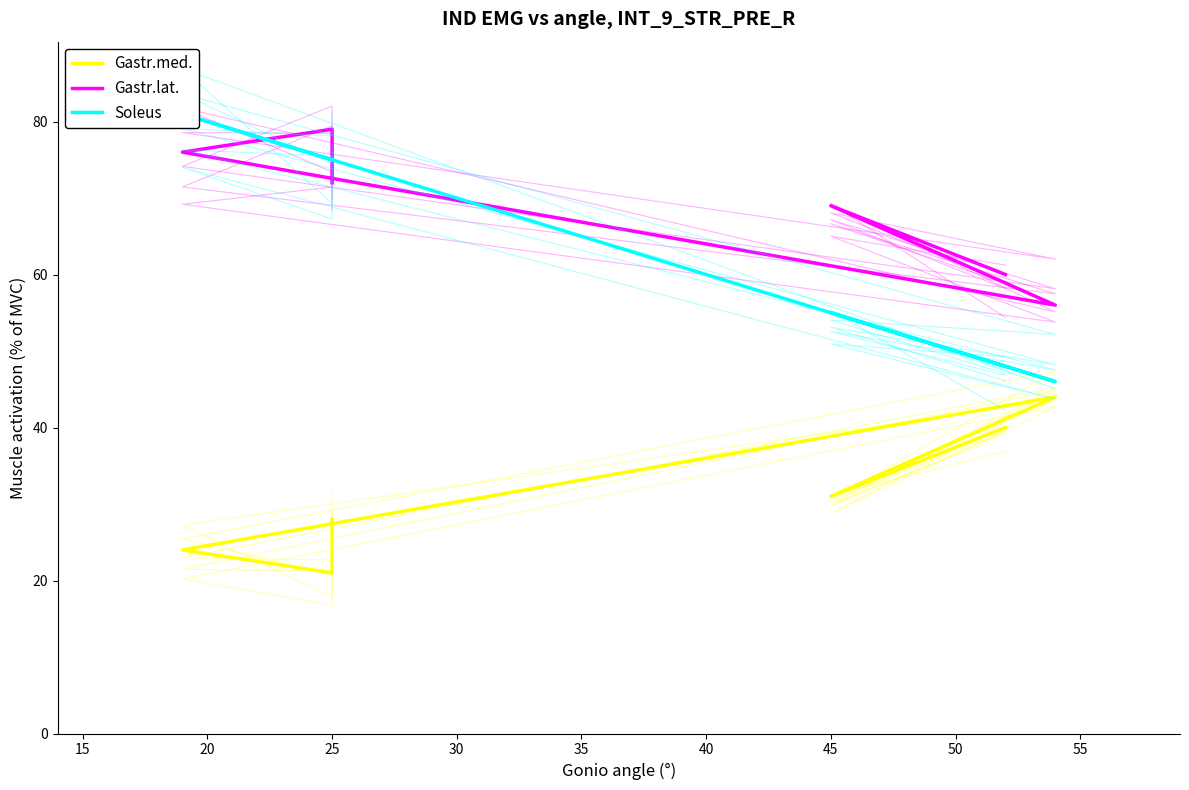

What value does the Soleus series have at 25, to the nearest 10?

80